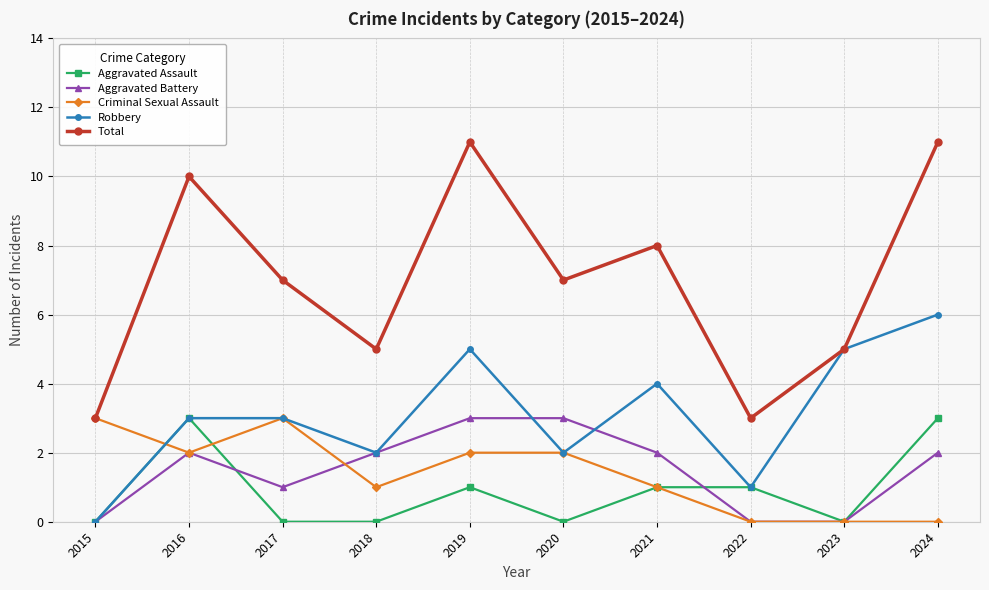

Reading left to right, list all the values displayed in this chart.

Aggravated Assault: 2015=0	2016=3	2017=0	2018=0	2019=1	2020=0	2021=1	2022=1	2023=0	2024=3
Aggravated Battery: 2015=0	2016=2	2017=1	2018=2	2019=3	2020=3	2021=2	2022=0	2023=0	2024=2
Criminal Sexual Assault: 2015=3	2016=2	2017=3	2018=1	2019=2	2020=2	2021=1	2022=0	2023=0	2024=0
Robbery: 2015=0	2016=3	2017=3	2018=2	2019=5	2020=2	2021=4	2022=1	2023=5	2024=6
Total: 2015=3	2016=10	2017=7	2018=5	2019=11	2020=7	2021=8	2022=3	2023=5	2024=11